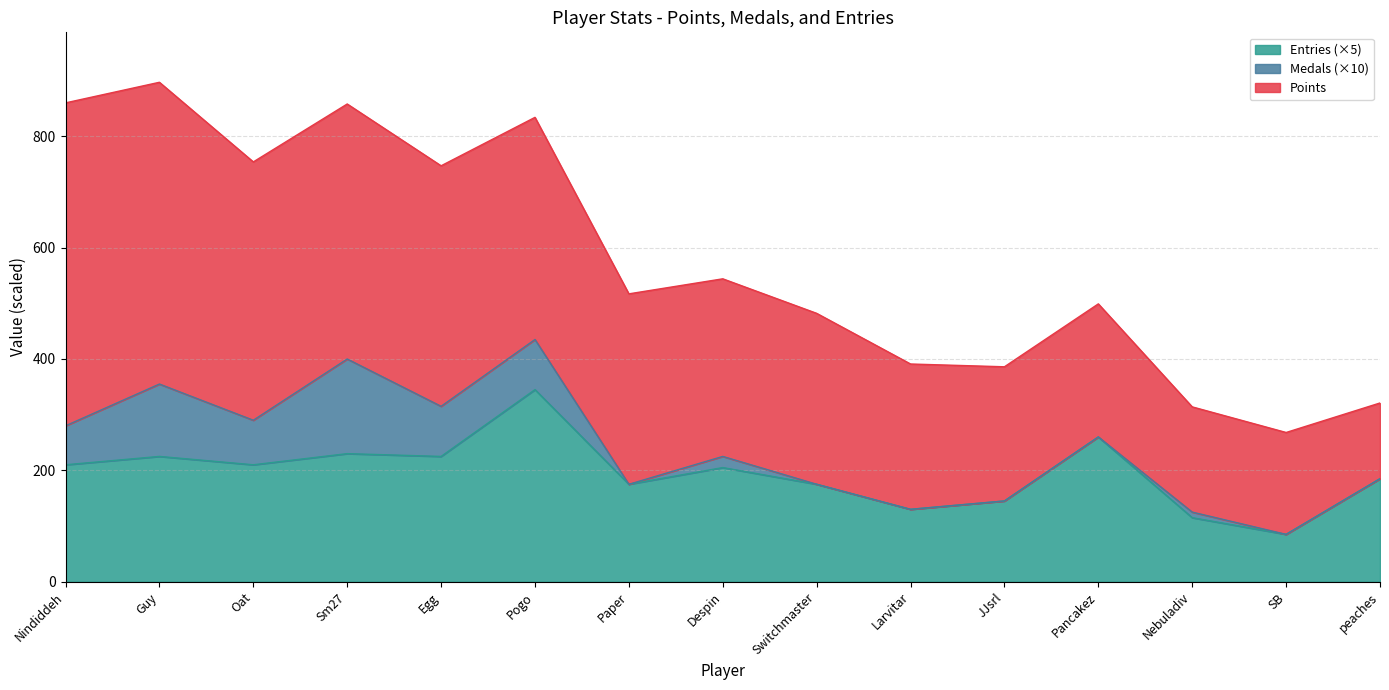

At which label does Medals reach its minimum?

Paper